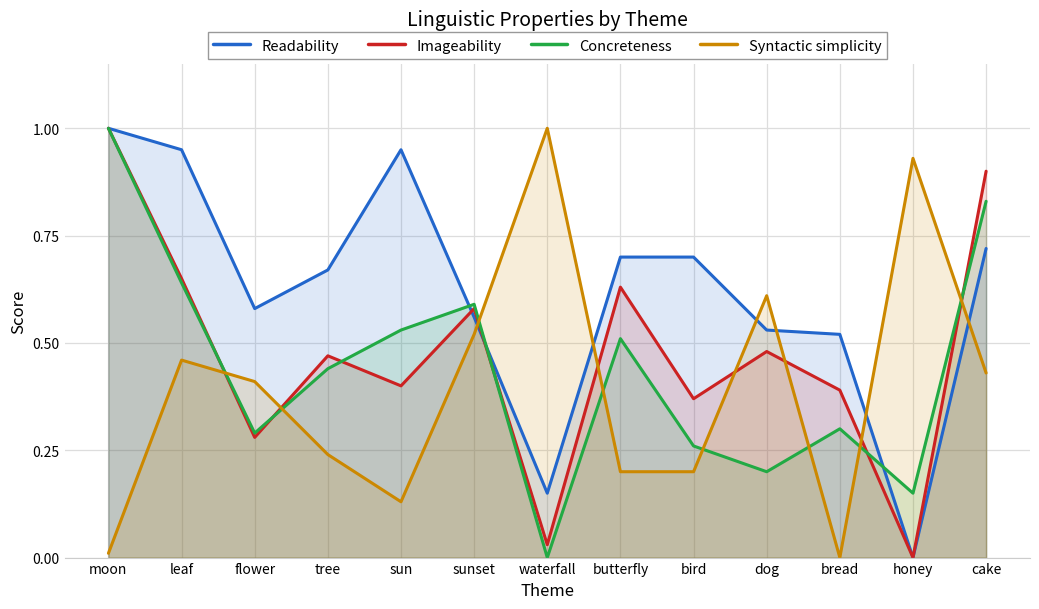

What is the maximum value shown in the chart?

1.0